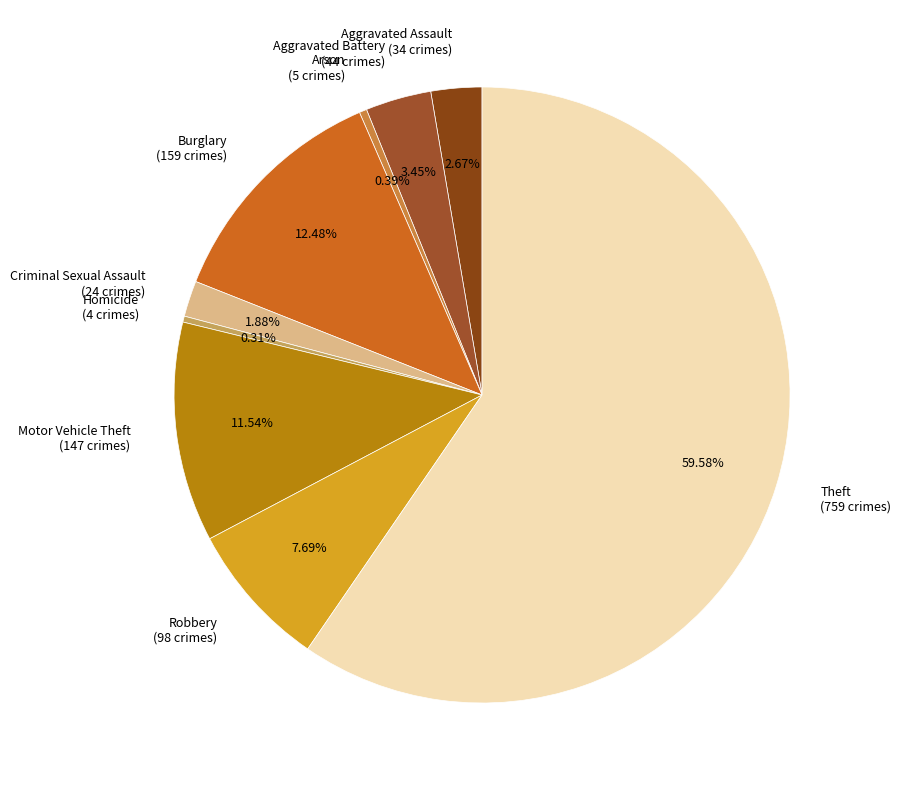

True or false: Robbery accounts for 17% of the total.

False